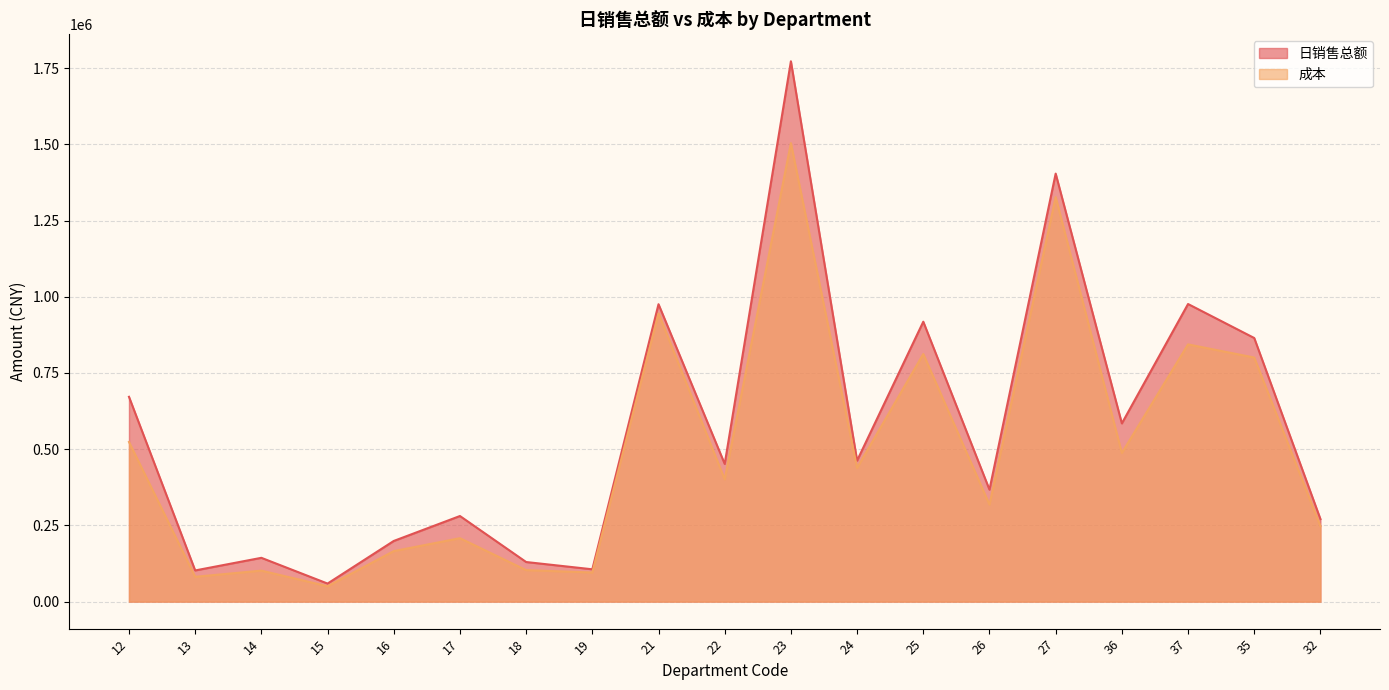

At how many categories does at least one series exceed 1173417?

2